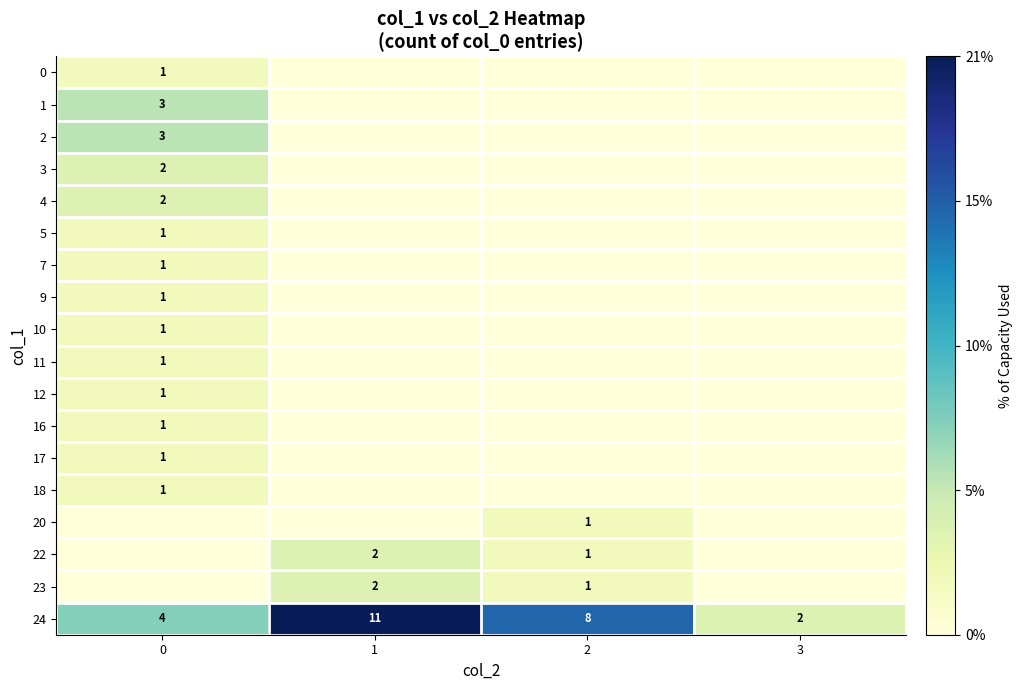

How many series are shown in this chart?

18